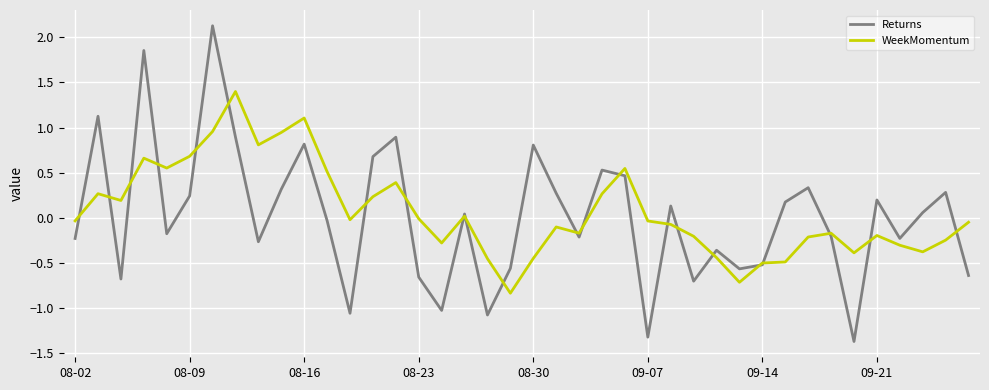

What is the maximum value shown in the chart?

2.1